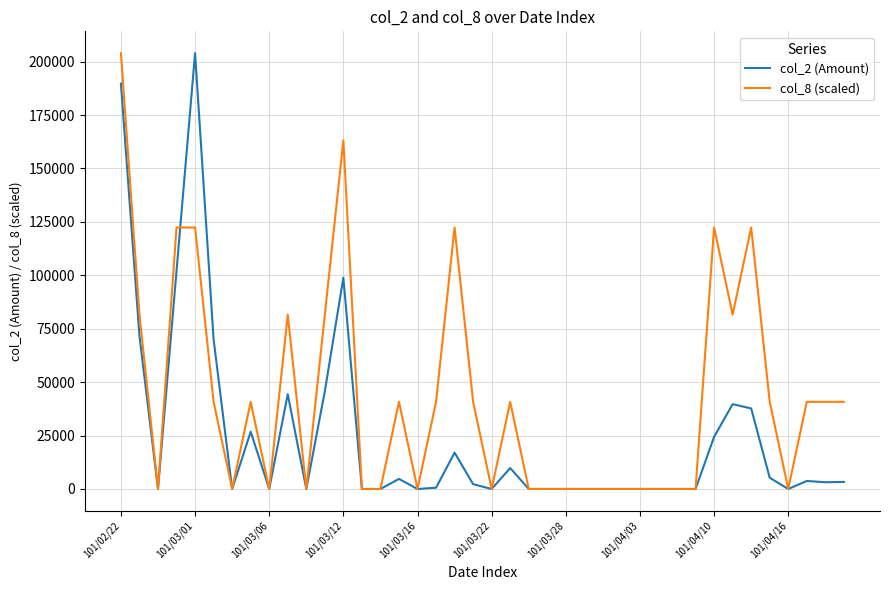

Which series has the largest total across all categories?

col_8 (scaled)